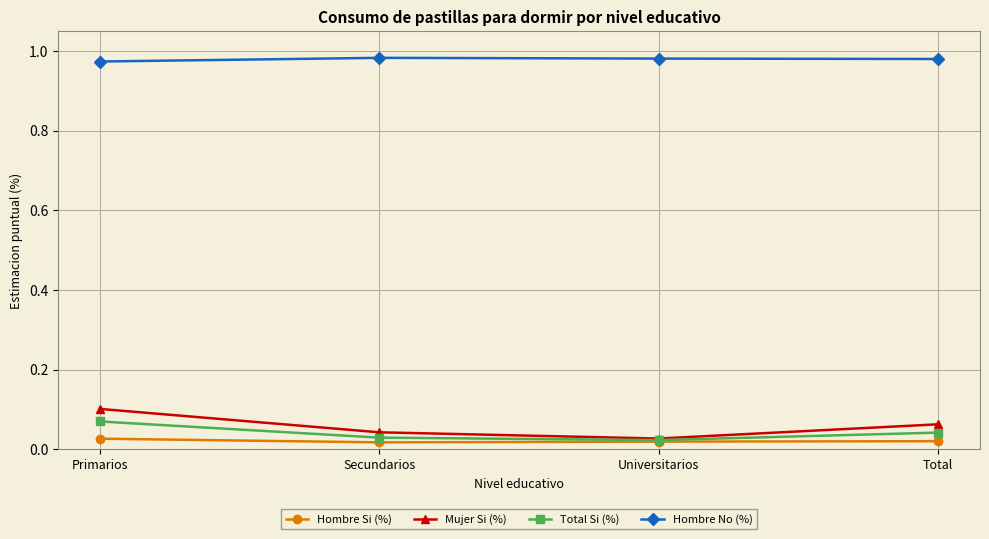

Is it true that Mujer Si (%) equals 0.1 at Primarios?

True